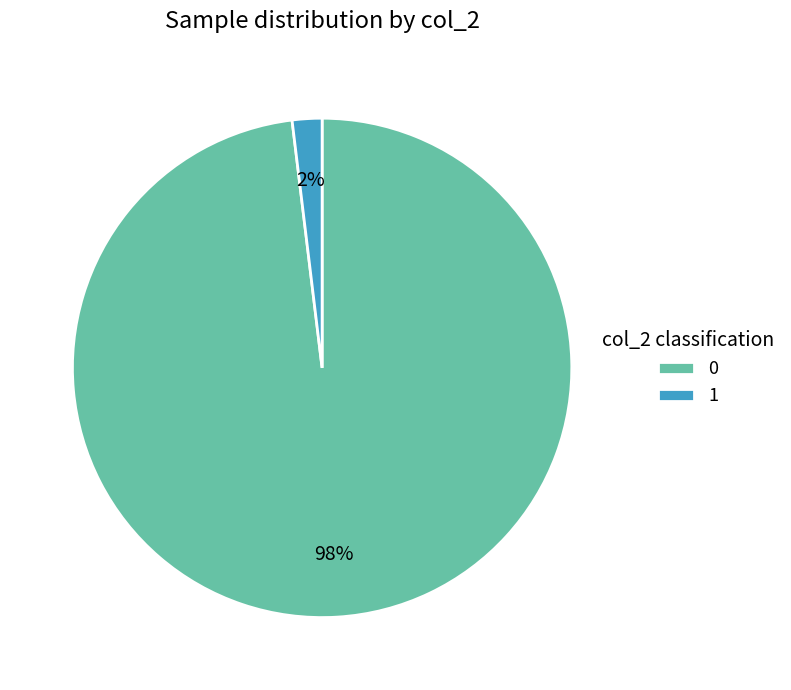

Does 1 represent more than half of the total?

No